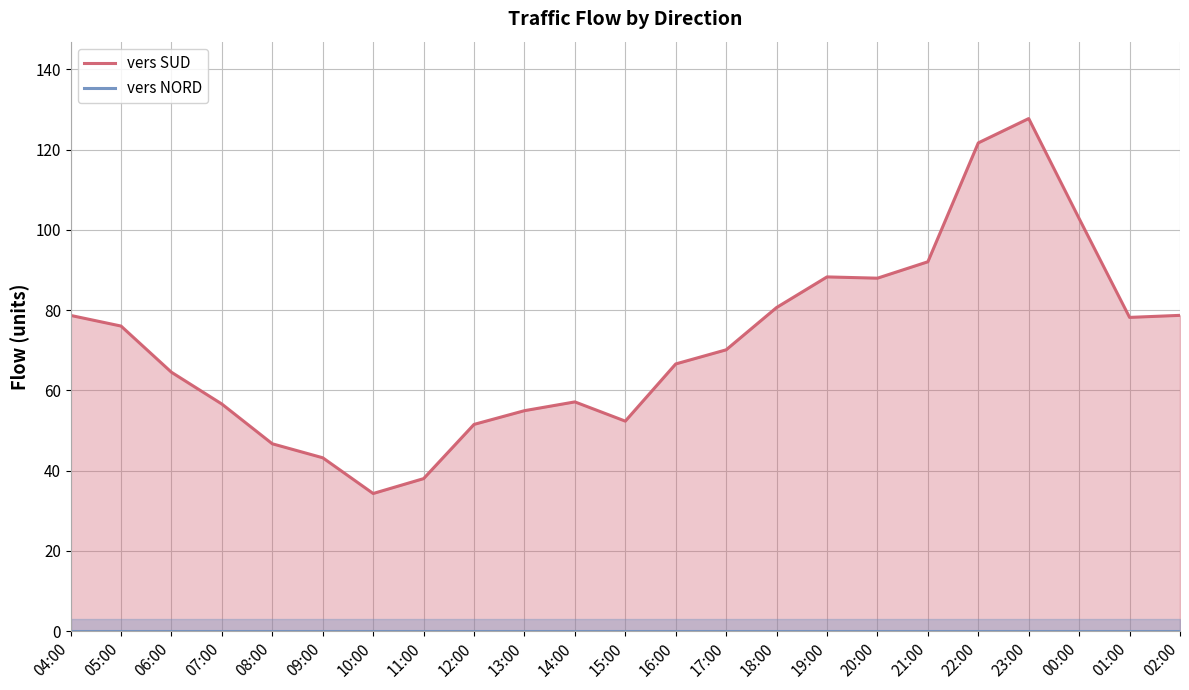

Which label corresponds to the smallest value in the chart?

04:00